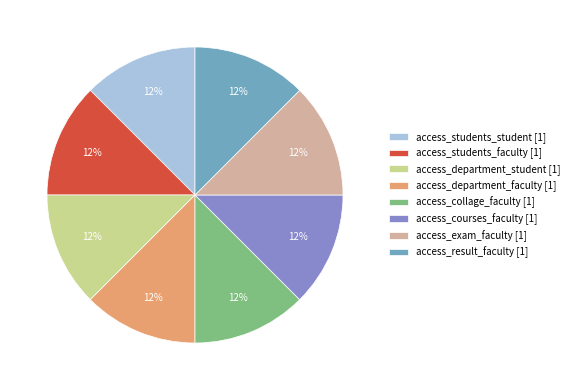

The access_department_faculty [1] slice represents 12% of the pie. True or false?

True